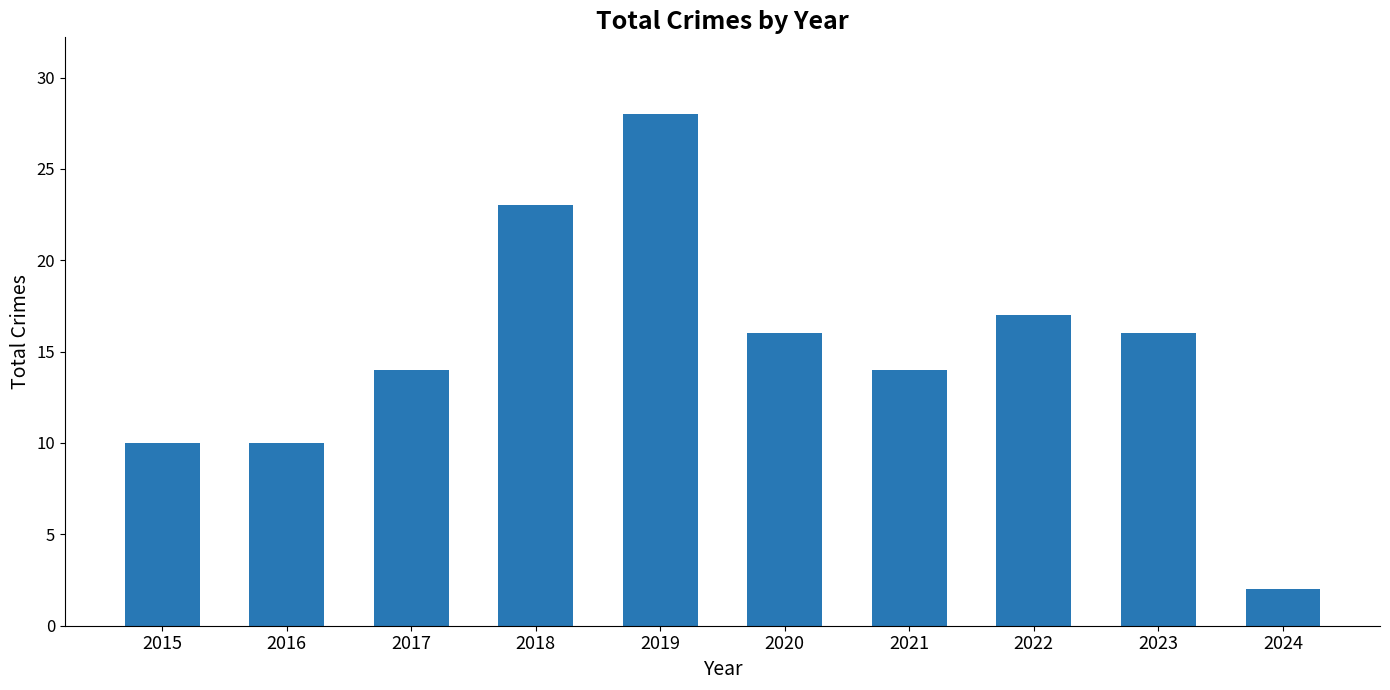

At which label does the data first exceed 16?

2018